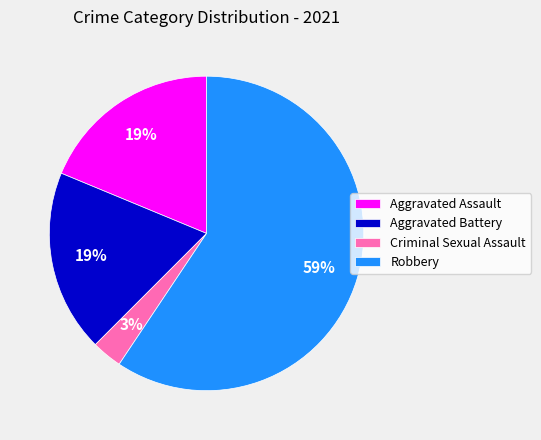

What is the largest slice in the pie chart?

Robbery